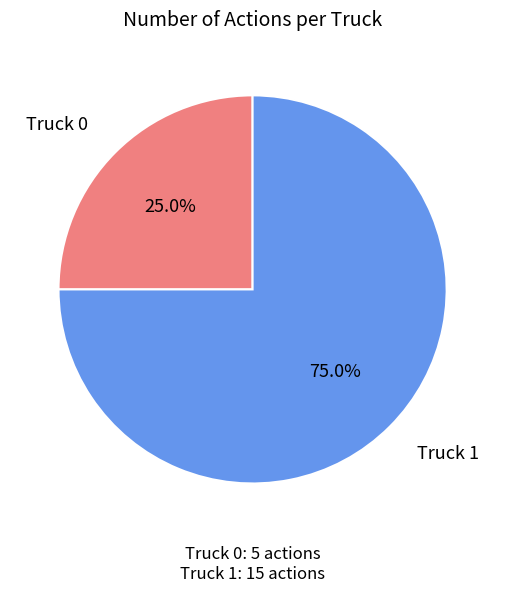

To the nearest percent, what percentage of the pie is Truck 0?

25%